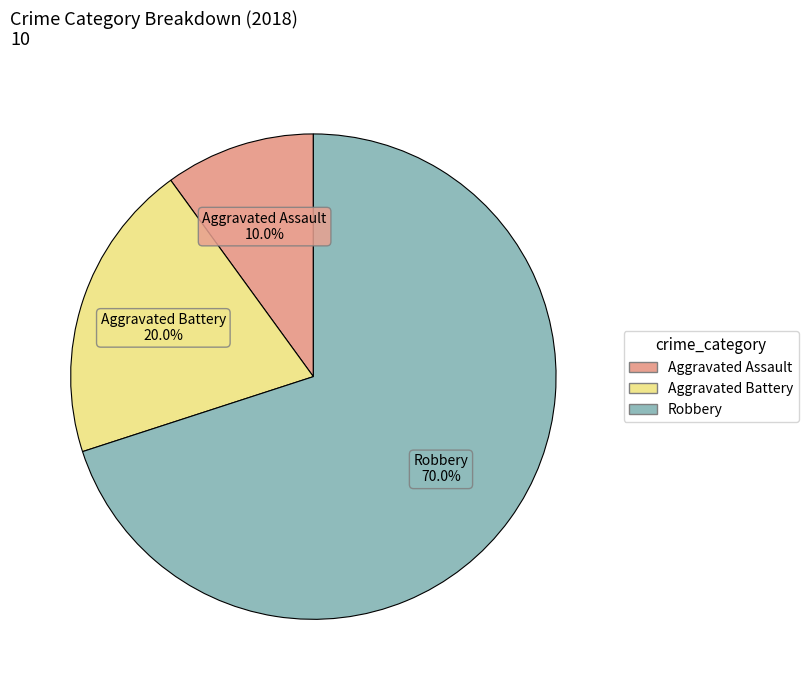

What percentage is the Aggravated Battery slice, to the nearest percent?

20%